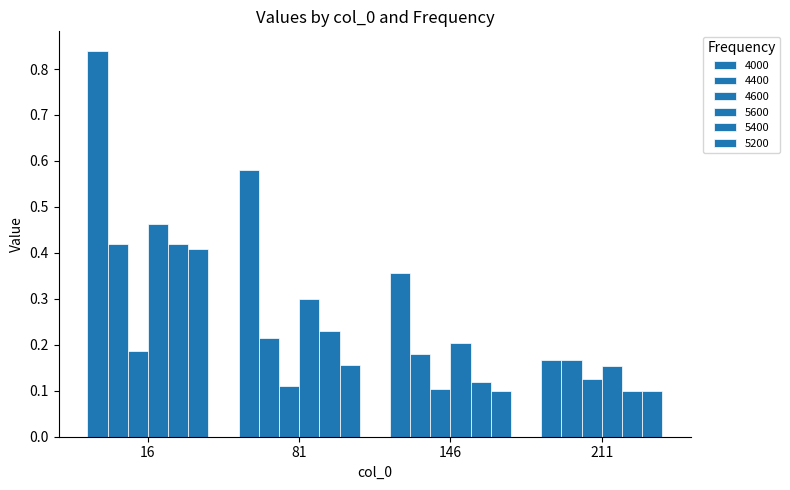

Does the chart contain any negative values?

No